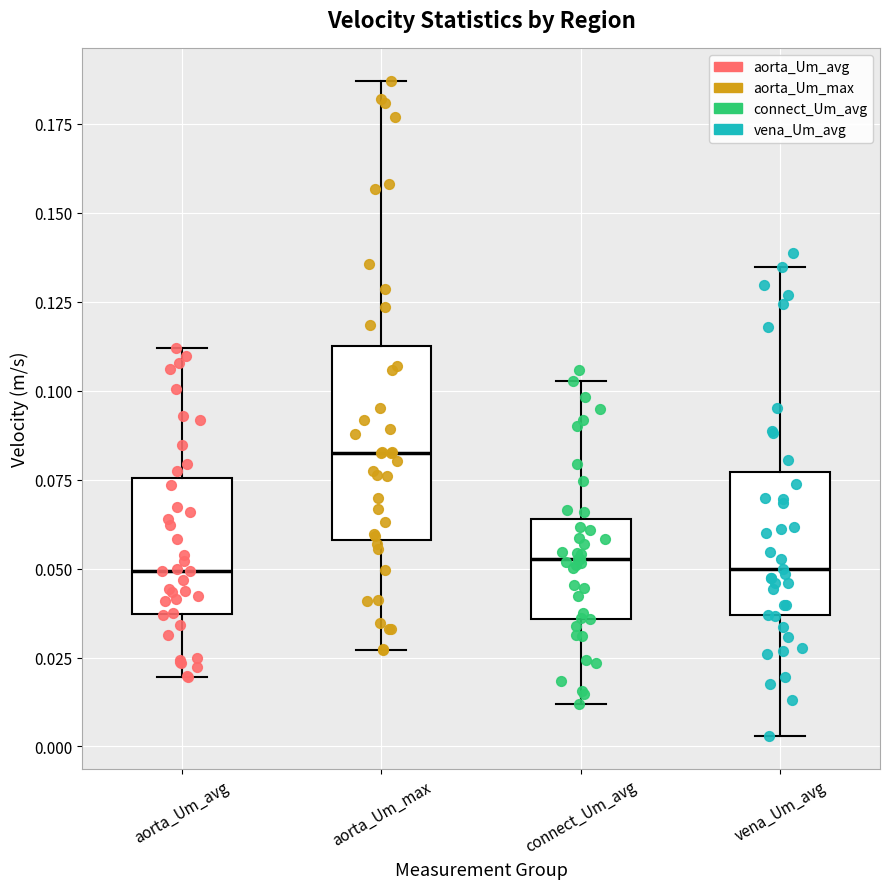

Reading left to right, read every box against the y-axis: the position of its median line, the range the box covers, and the ends of its whiskers. The values are not printed on the chart, so give them approximately, as read against the axis.

aorta_Um_avg: median 0.050, box 0.035 to 0.075, whiskers 0.020 to 0.110
aorta_Um_max: median 0.085, box 0.060 to 0.115, whiskers 0.025 to 0.185
connect_Um_avg: median 0.055, box 0.035 to 0.065, whiskers 0.010 to 0.105
vena_Um_avg: median 0.050, box 0.035 to 0.075, whiskers 0.005 to 0.135